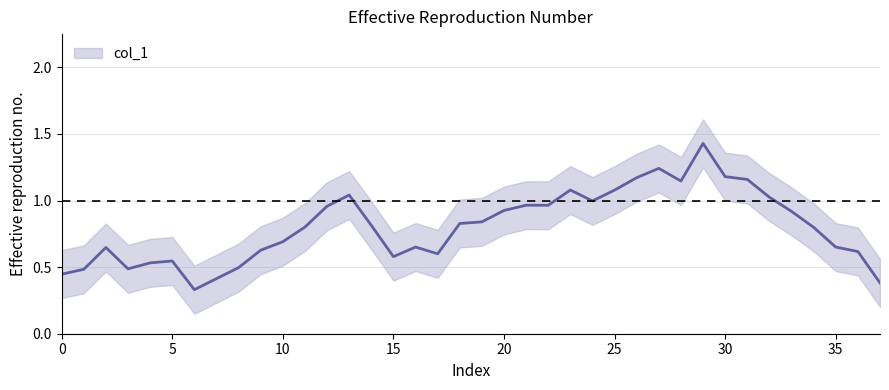

What is the change in value from 11 to 27?

+0.4